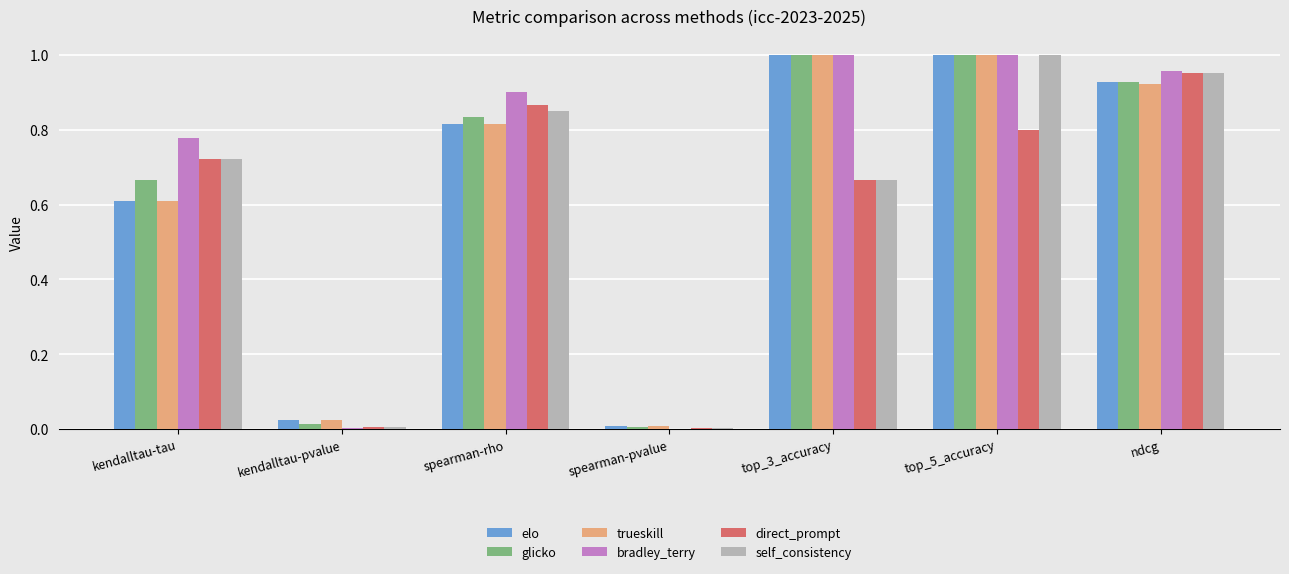

The glicko series shows 0.0 at spearman-pvalue. True or false?

True